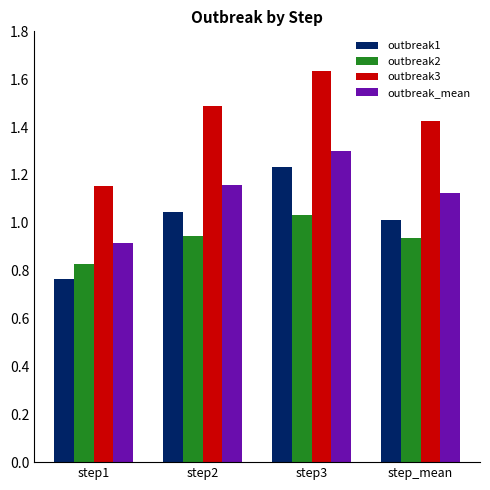

True or false: outbreak2 has a value of 0.9 at step_mean.

True